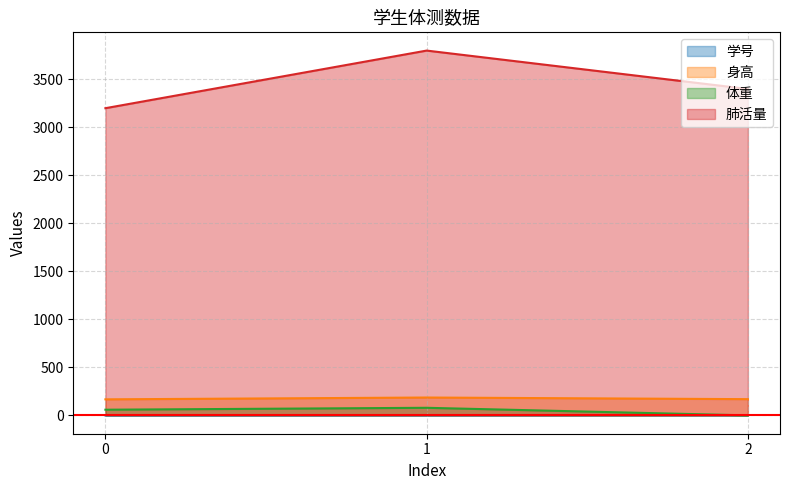

The 身高 series shows 73 at 1. True or false?

False